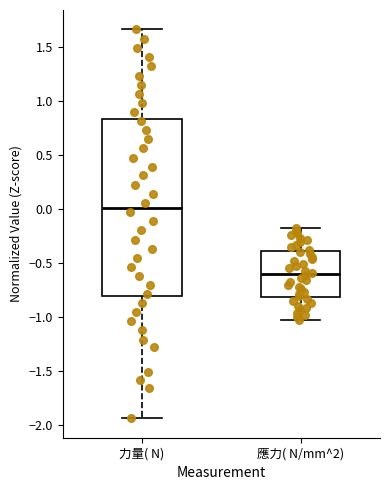

Which box's median line is the lowest?

應力( N/mm^2)